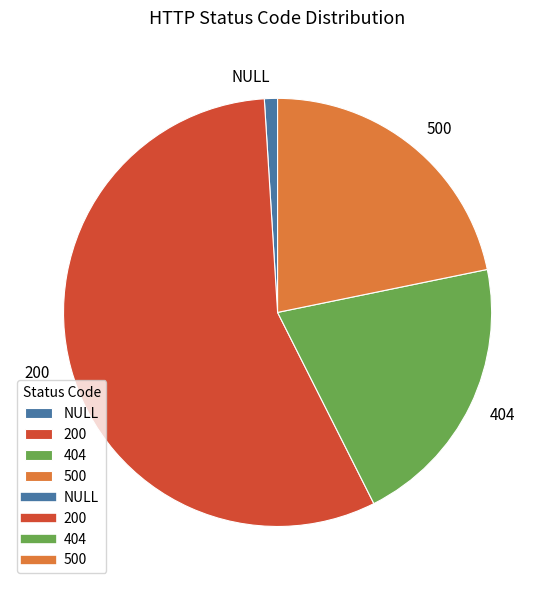

Does 200 represent more than half of the total?

Yes